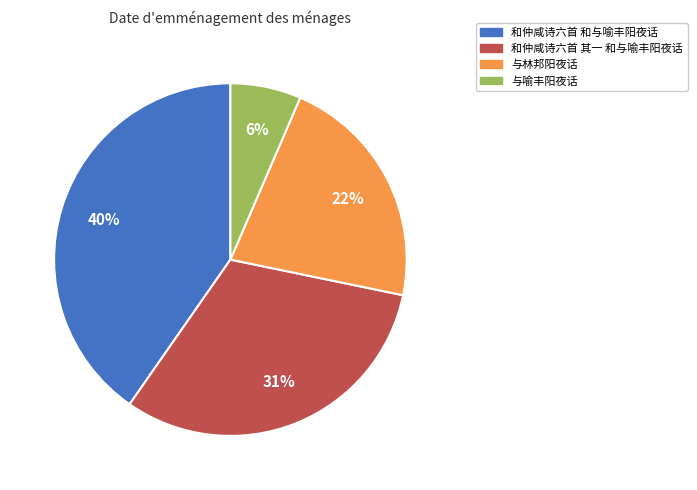

Is it true that 与林邦阳夜话 is 22% of the pie?

True